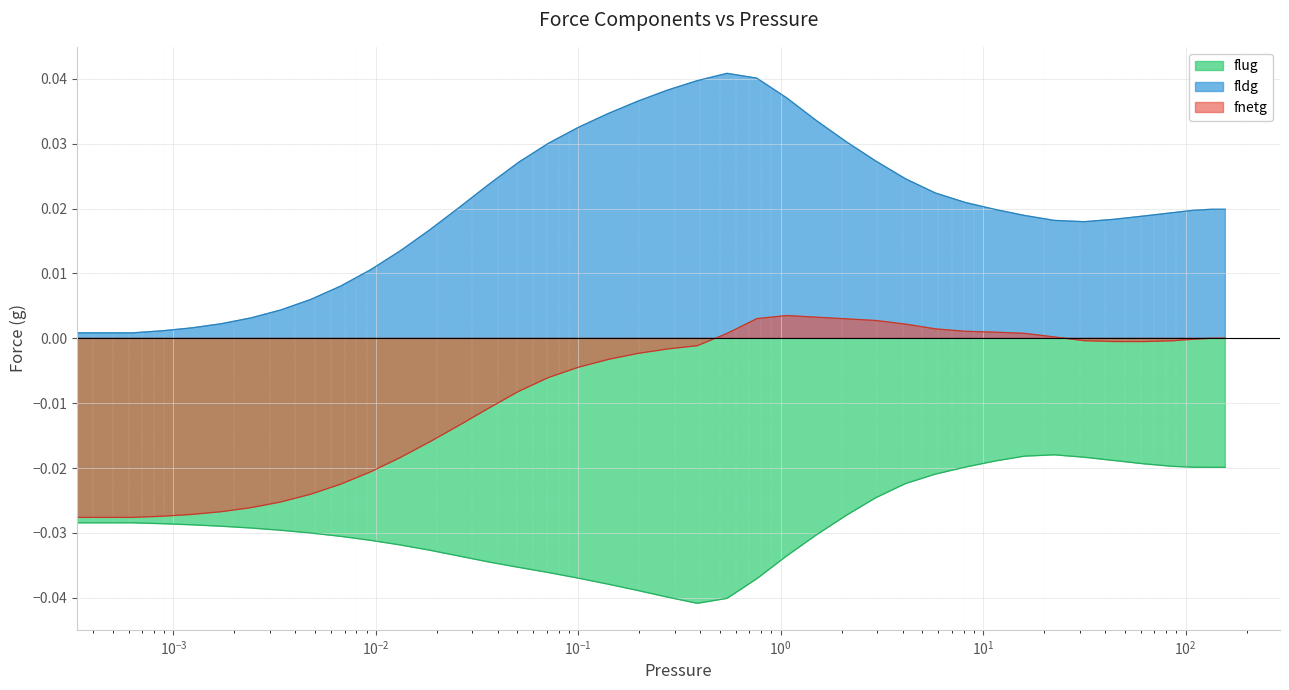

The value of fldg at 0.19676 is 0.0. True or false?

False